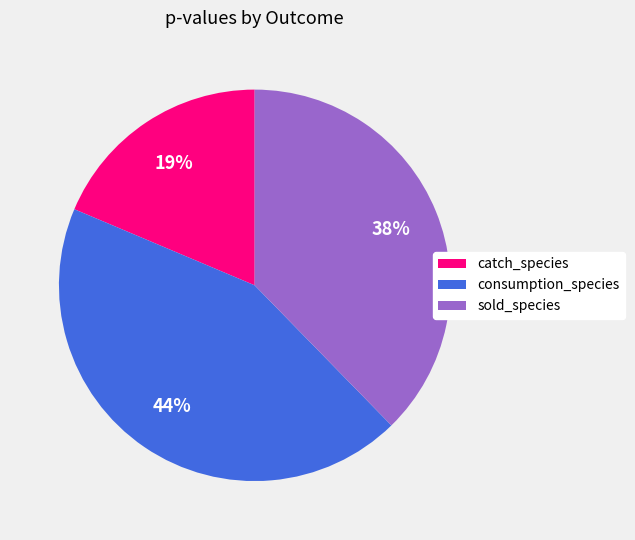

How many slices are in this pie chart?

3